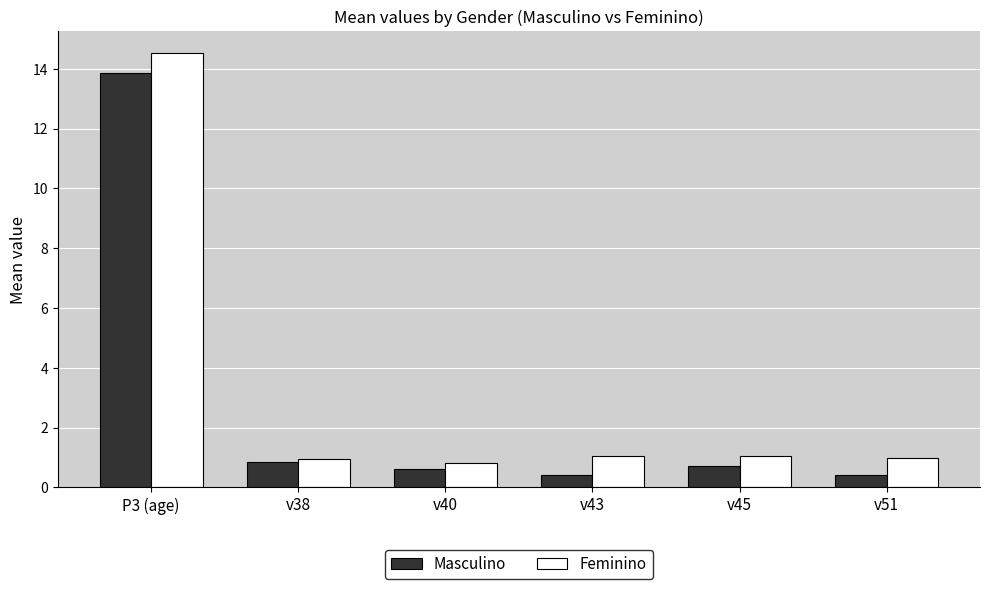

Is it true that Feminino equals 1.1 at v45?

True